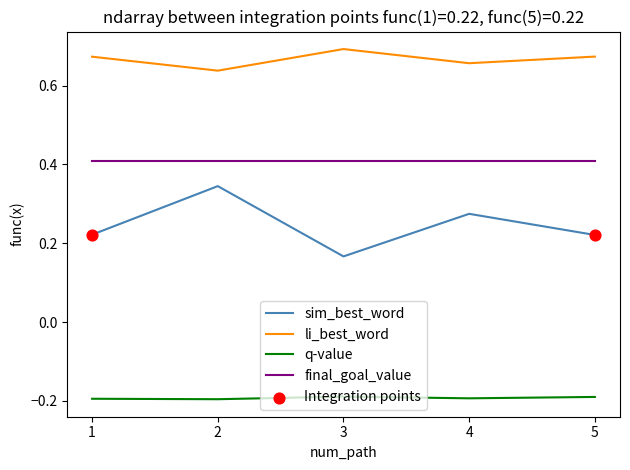

At which category is the sum across all series the highest?

2